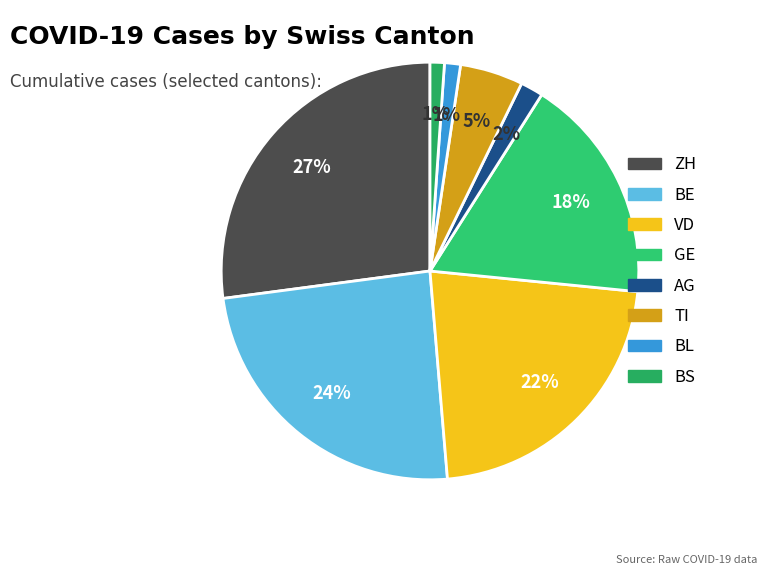

To the nearest percent, what is the average slice percentage?

12%